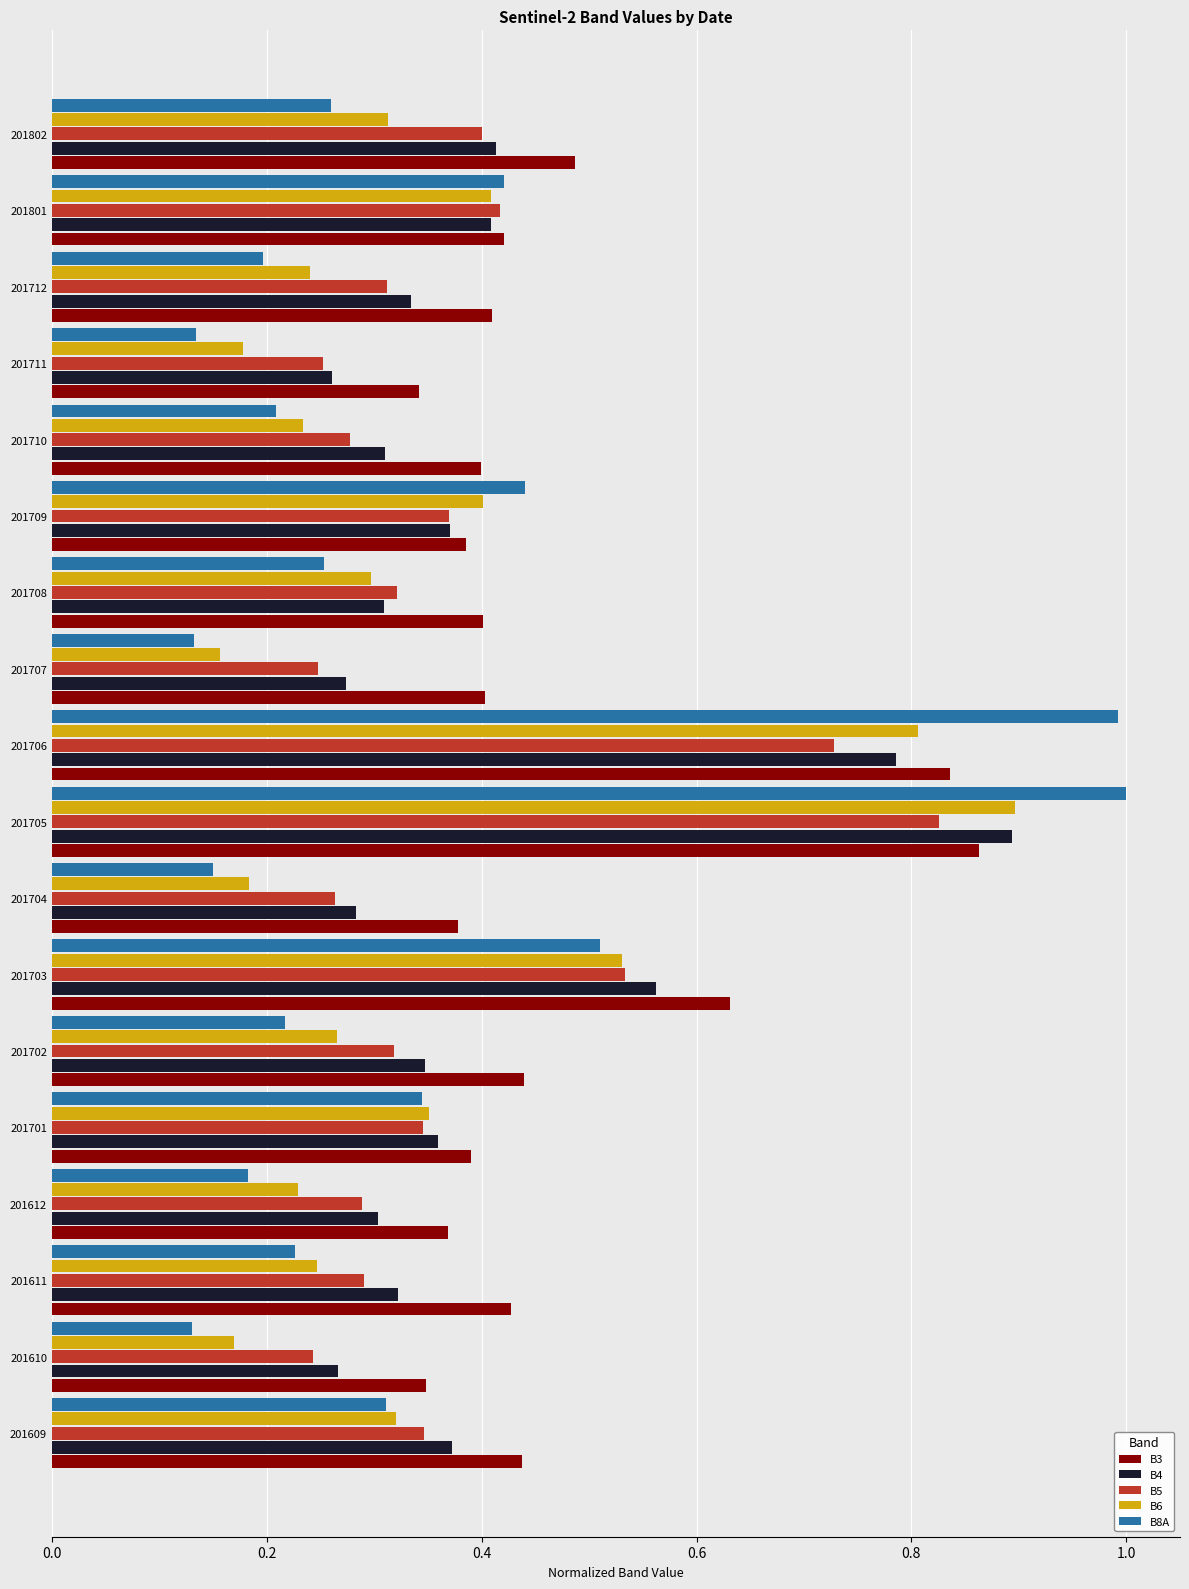

Count the number of data series in this chart.

5